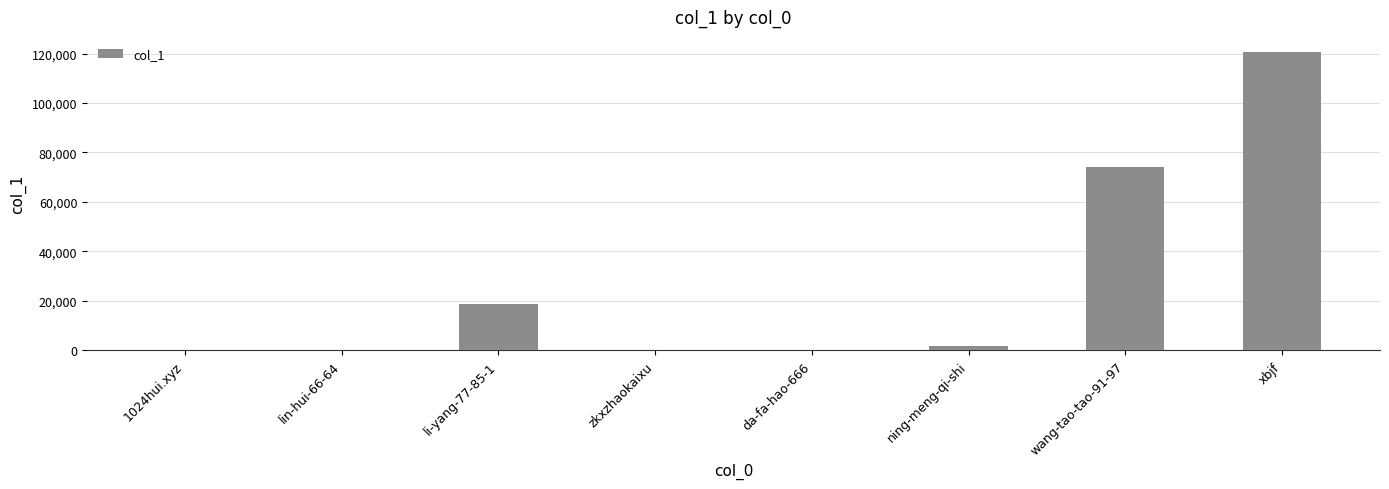

What value does the data have at xbjf?

120693